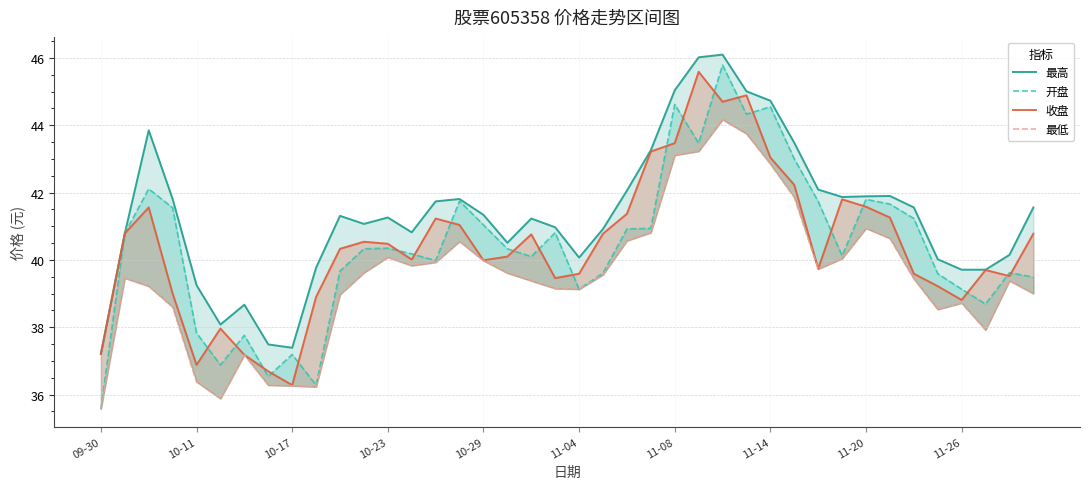

At how many categories does at least one series exceed 42?

10